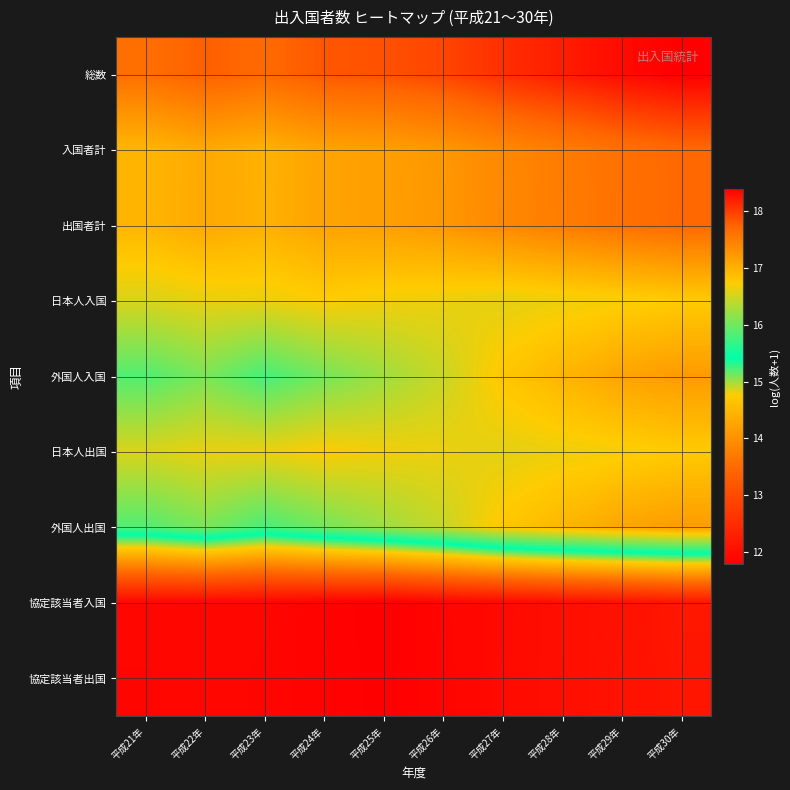

At how many categories does at least one series exceed 11?

10